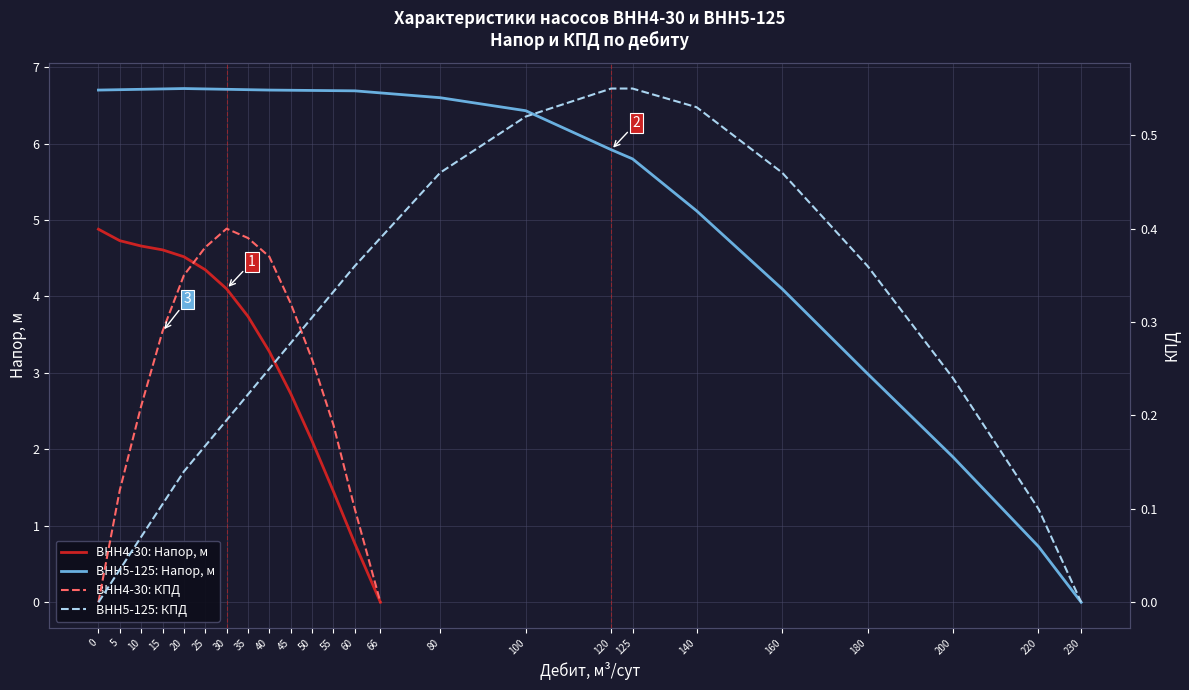

True or false: ВНН5-125: Напор, м has a value of 3.1 at 230.

False